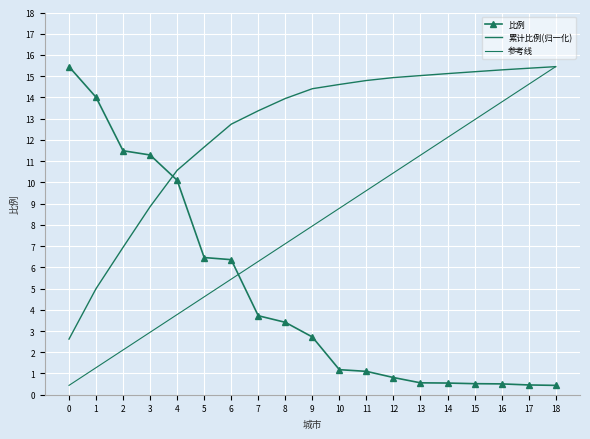

How many lines are shown in the chart?

3